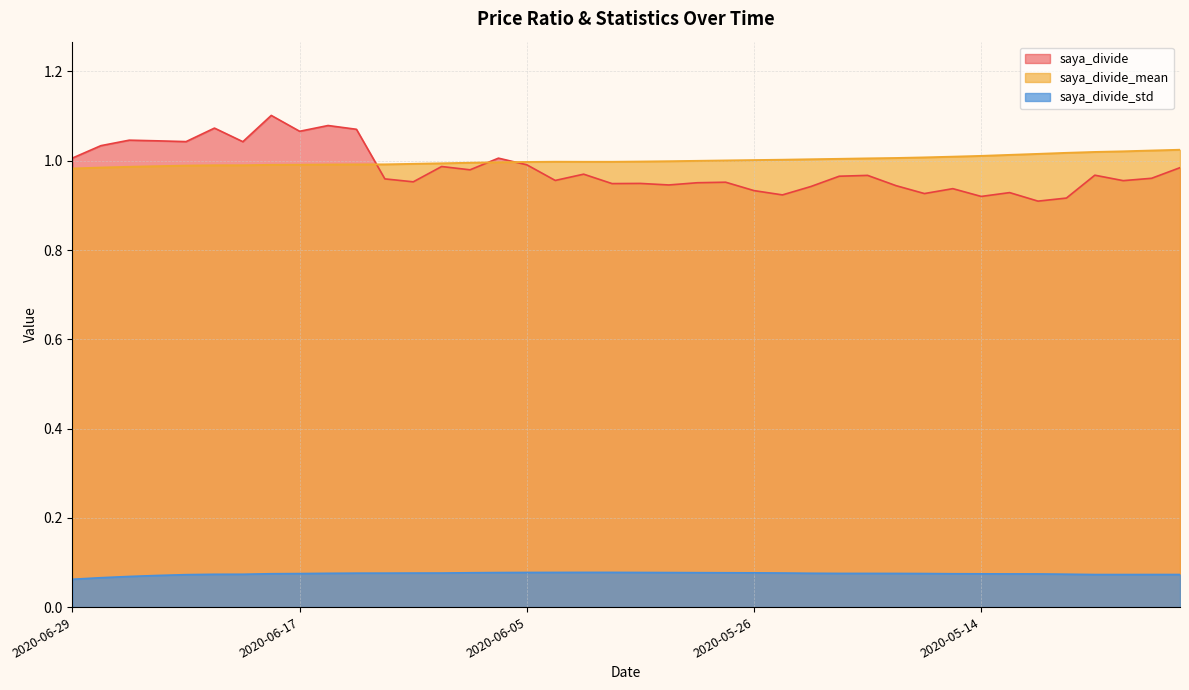

What is the highest value of the saya_divide_mean series?

1.0